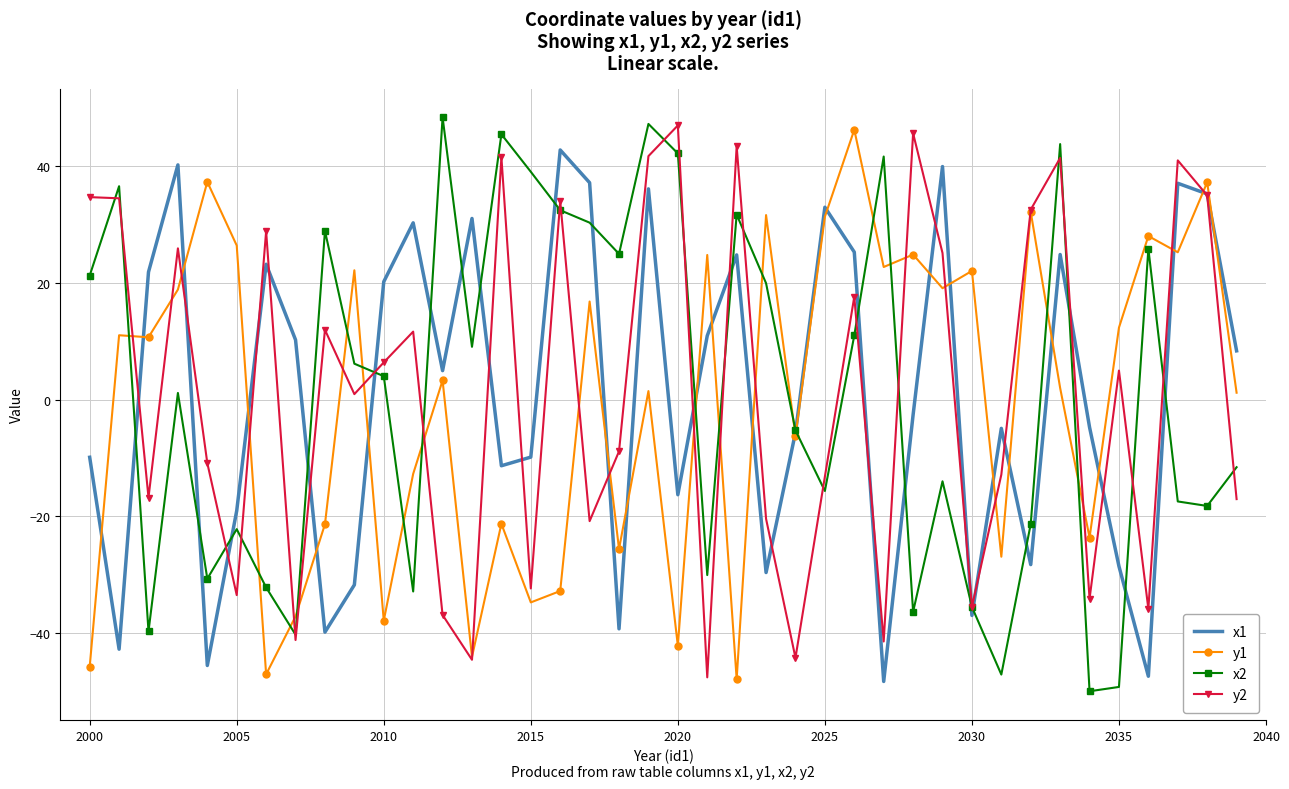

What is the minimum value shown in the chart?

-49.9